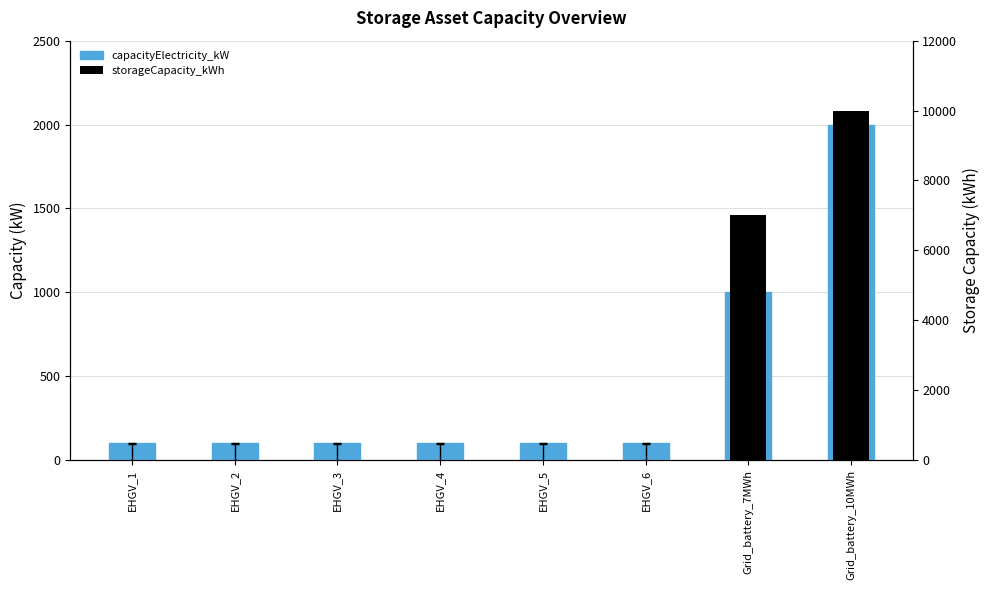

What is the maximum value shown in the chart?

10000